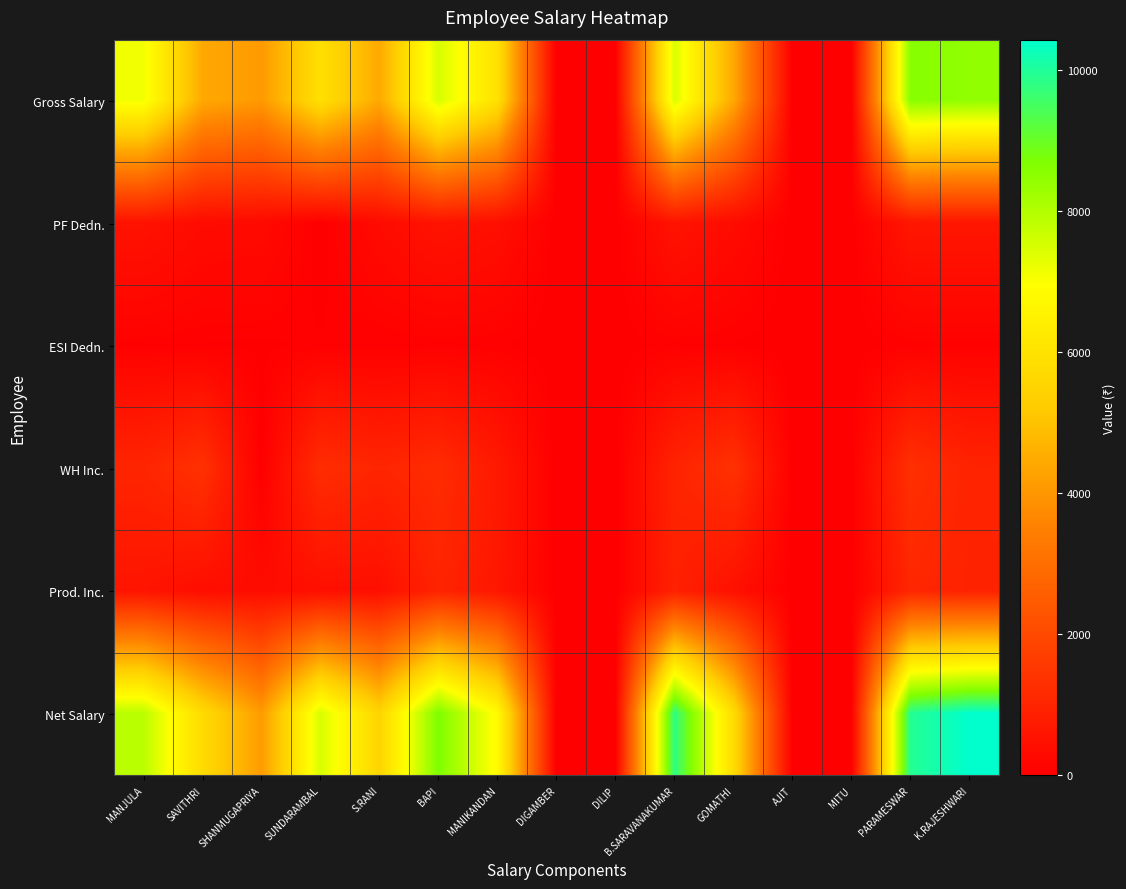

Between S.RANI and MITU, which series saw the biggest shift?

Net Salary